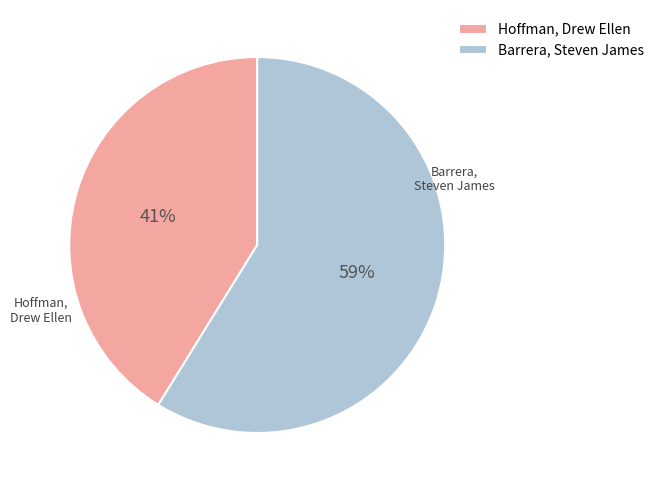

Approximately how many times larger is the value at Hoffman, Drew Ellen compared to Barrera, Steven James?

0.7